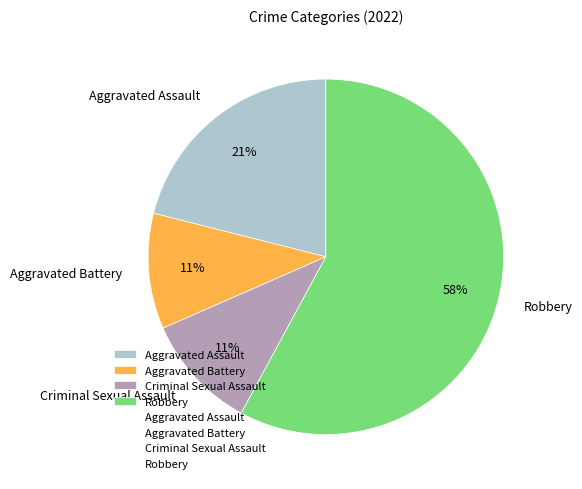

What is the largest slice in the pie chart?

Robbery